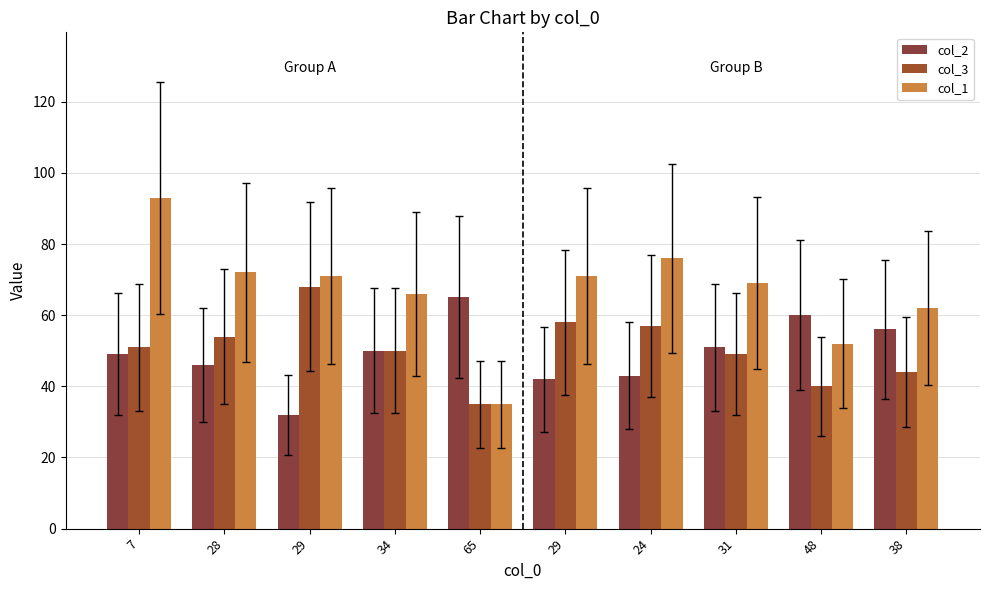

How many categories are shown in the chart?

10